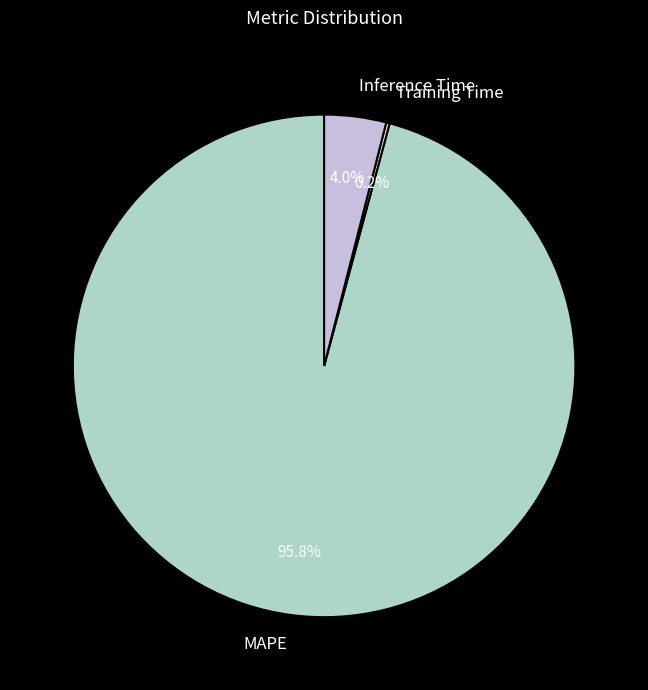

What percentage is the Inference Time slice, to the nearest percent?

4%